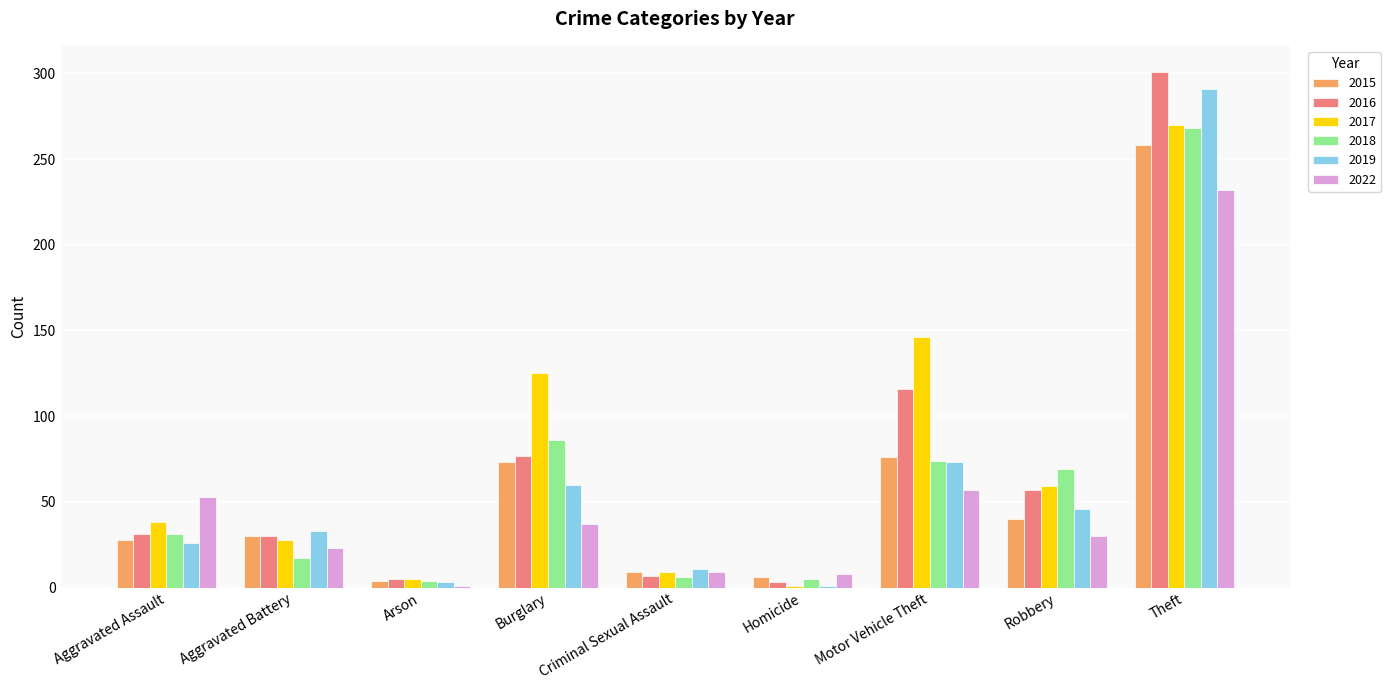

Is the value of 2016 at Aggravated Battery greater than the value of 2017 at Arson?

Yes